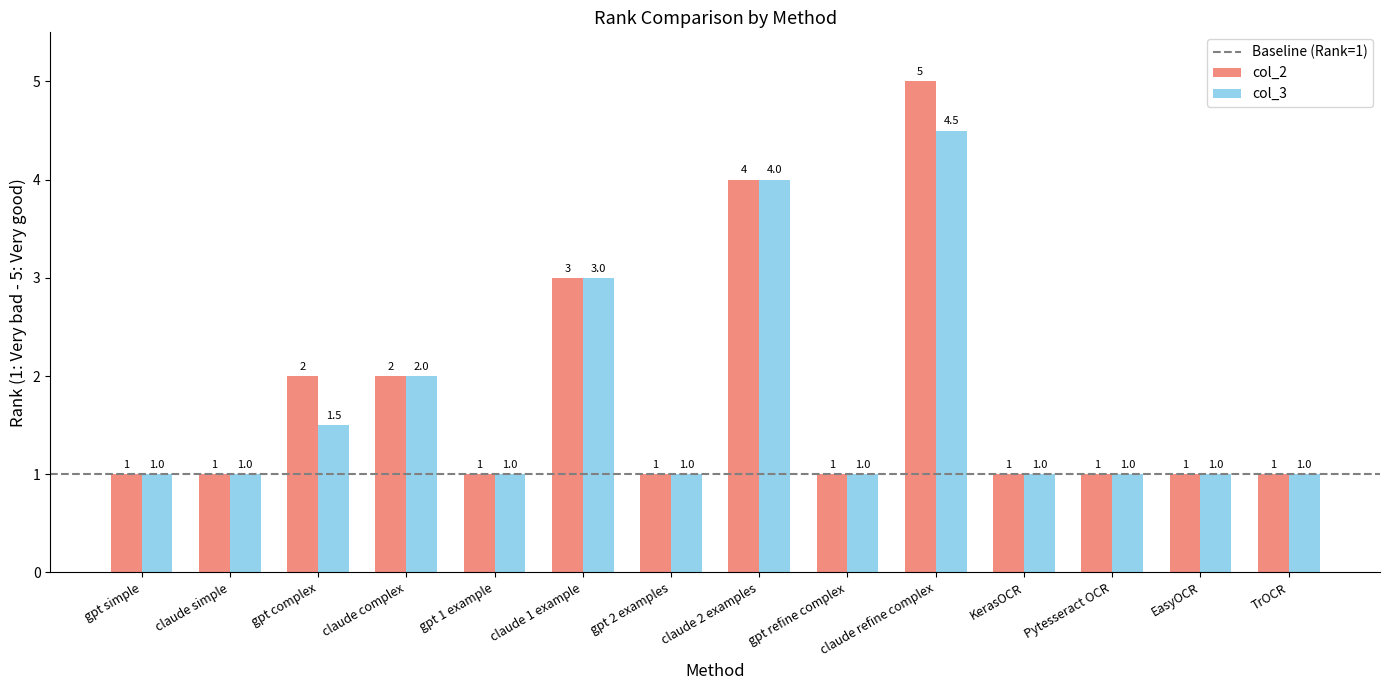

What is the maximum value for col_3?

4.5